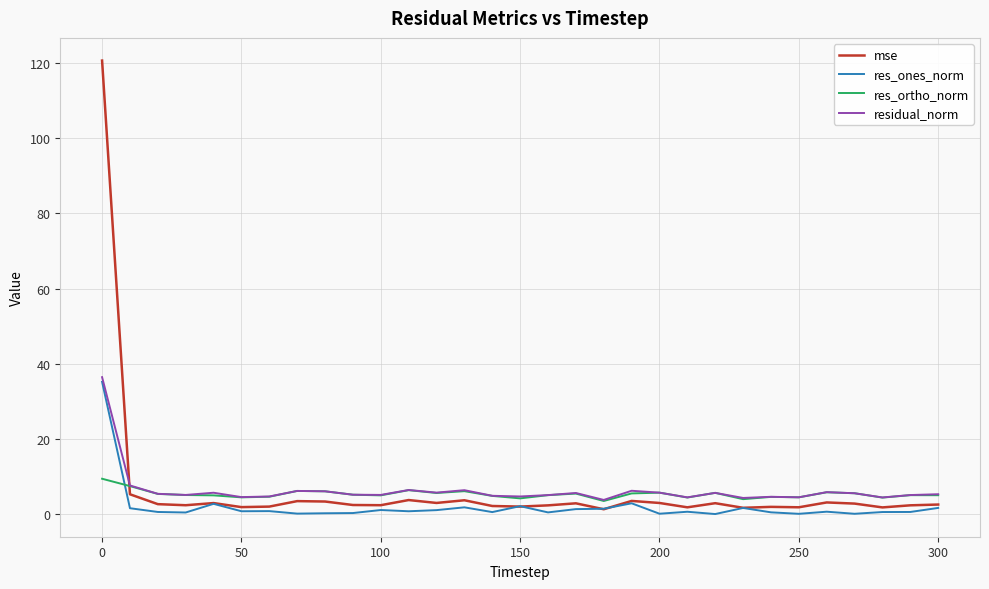

List the series in order of their peak value, highest first.

mse, residual_norm, res_ones_norm, res_ortho_norm